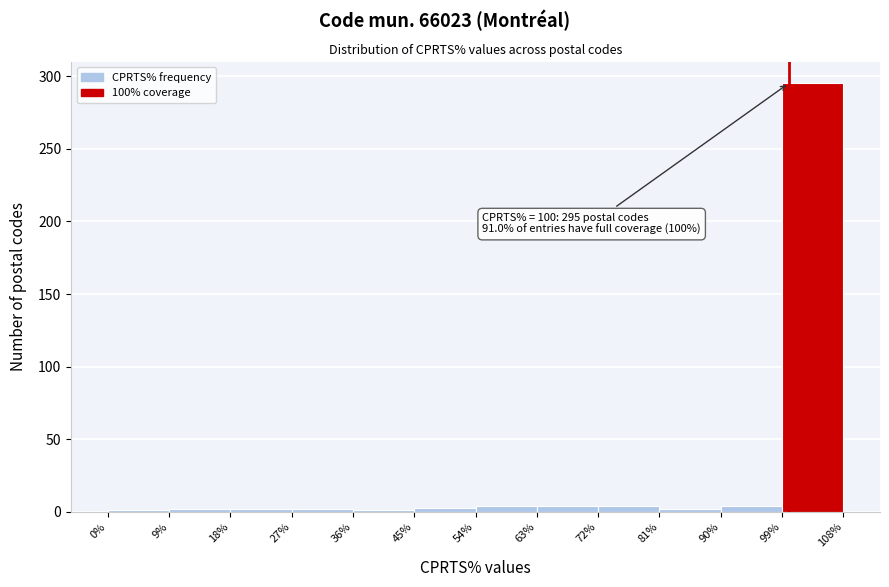

Which range on the x-axis has the tallest bar?

99% to 108%